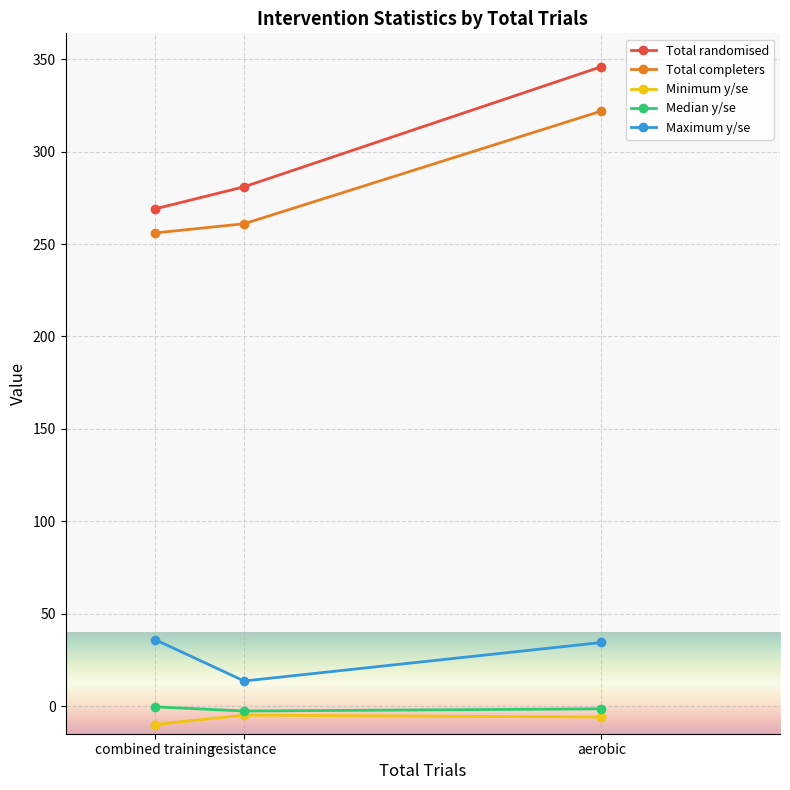

What is the total value across all series at combined training?

550.5